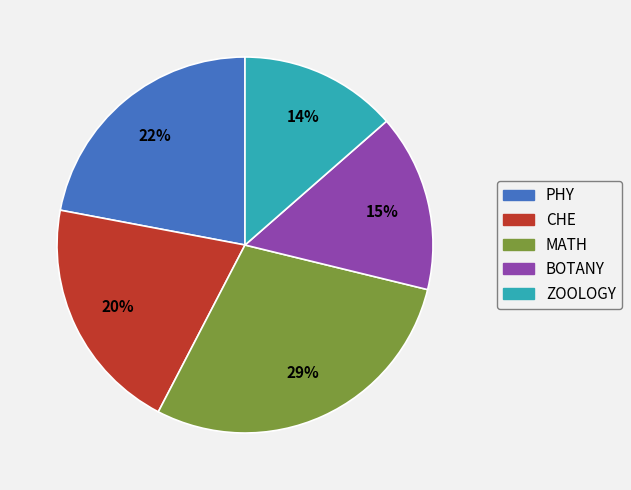

Which slice is the smallest?

ZOOLOGY